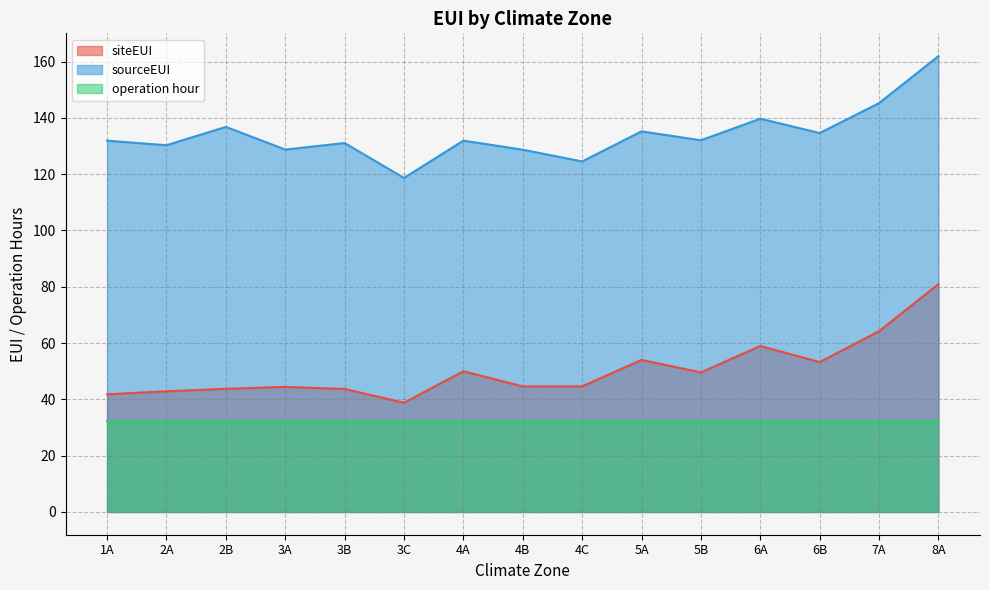

Where does the sourceEUI series first go above 131?

1A